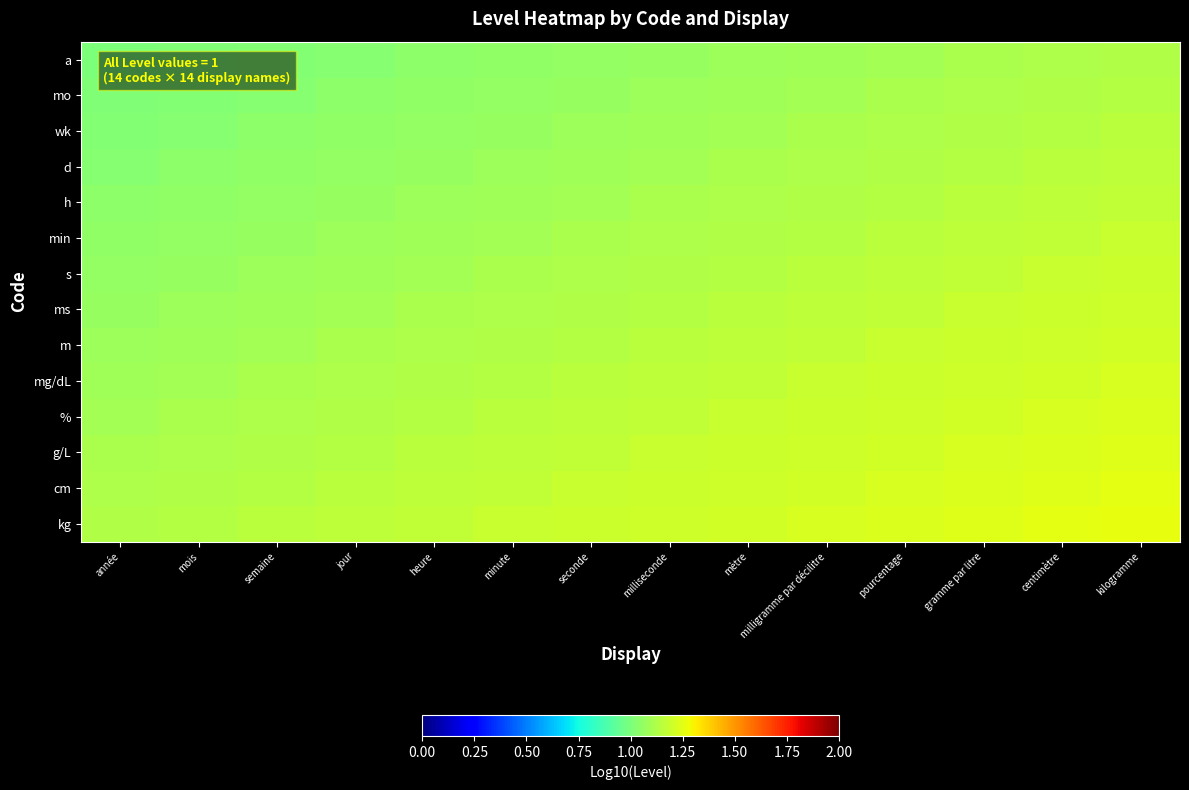

Which series has the largest total across all categories?

kg